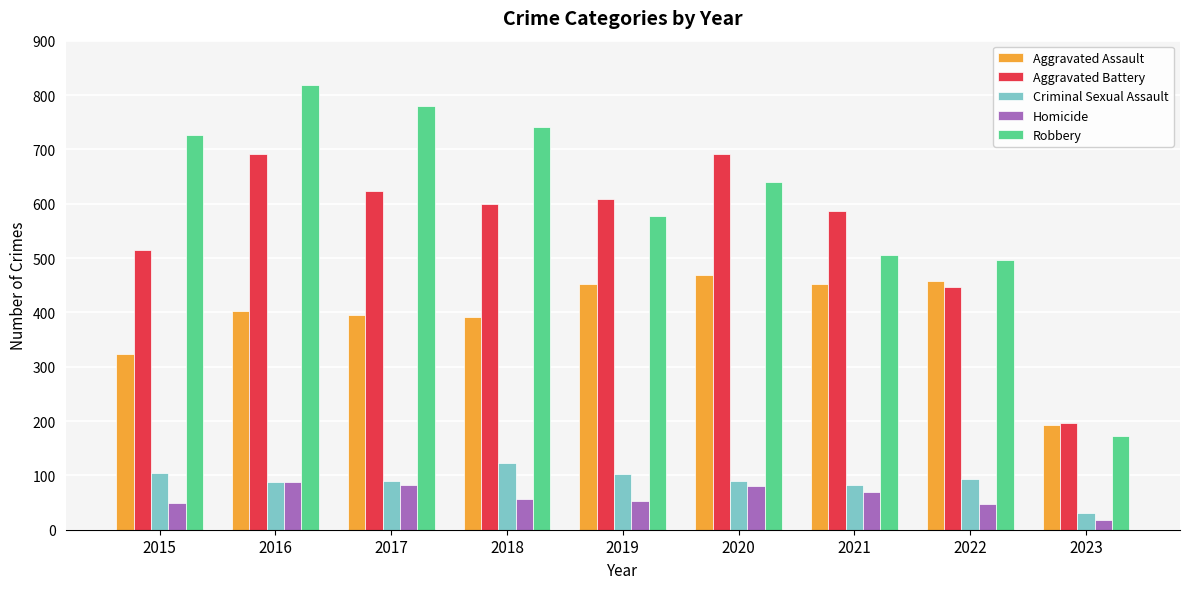

Which series changed the most between 2015 and 2020?

Aggravated Battery